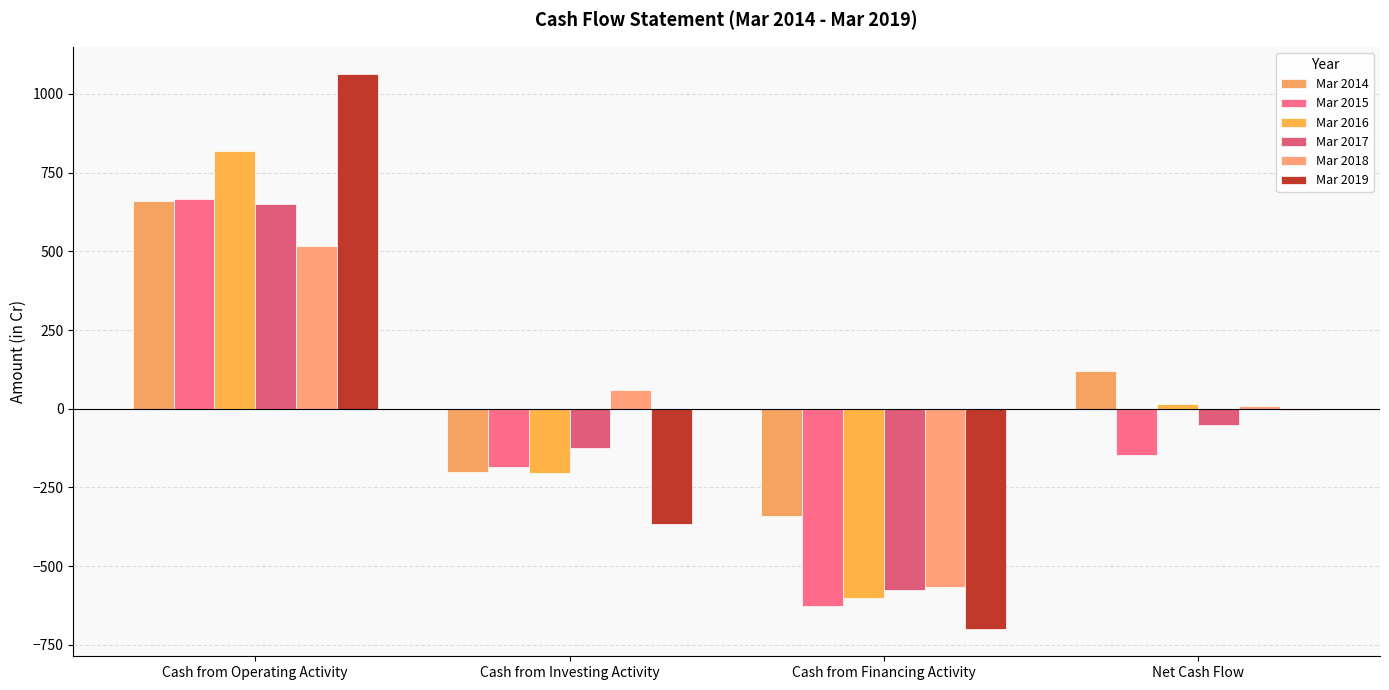

What is the label of the 2nd bar from the right?

Cash from Financing Activity